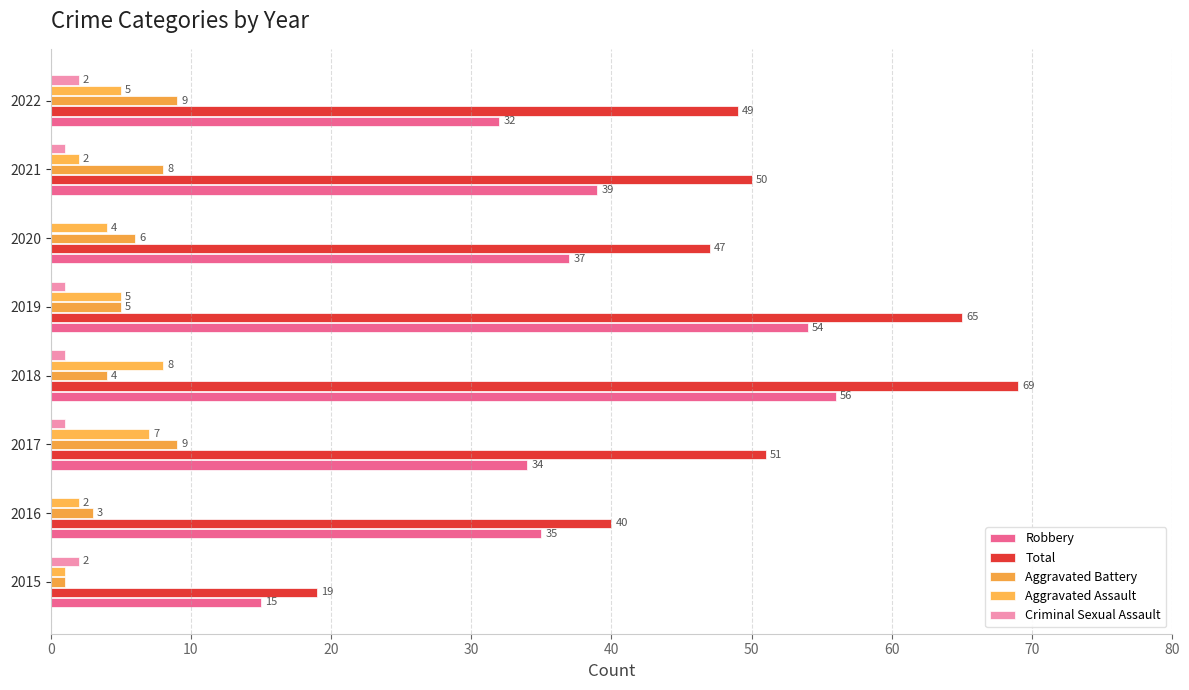

Count the Criminal Sexual Assault values in the range 1 to 2.

6